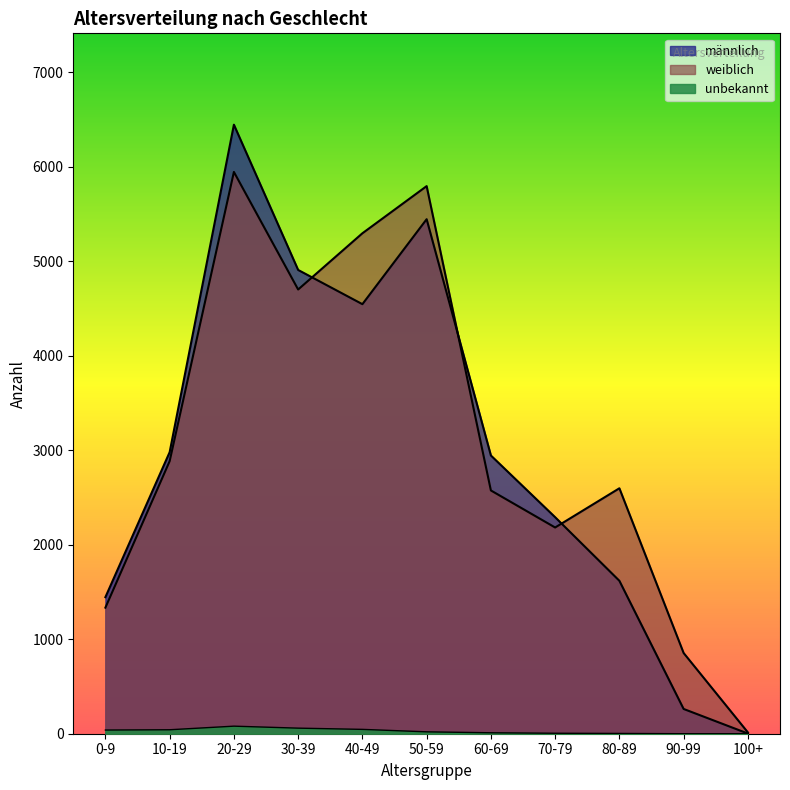

How many lines are shown in the chart?

3